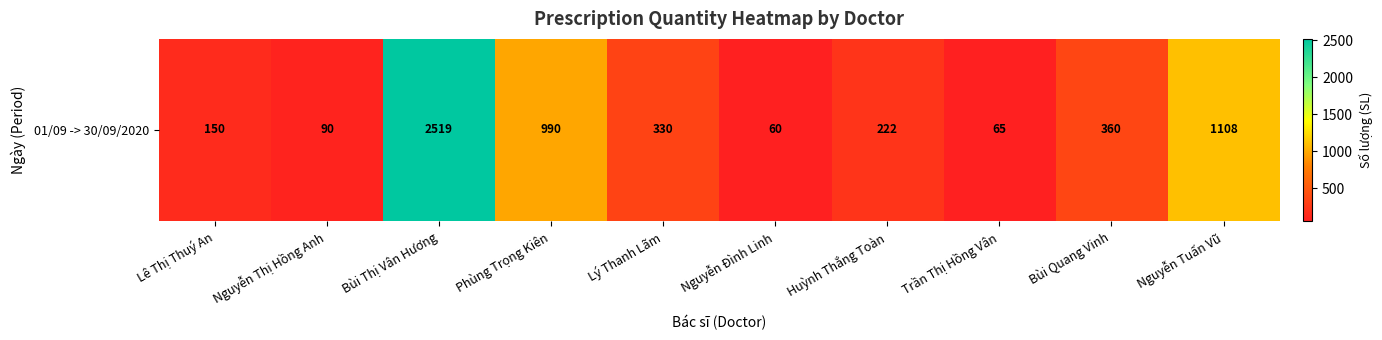

Is it true that the value at Nguyễn Thị Hồng Anh is 90?

True